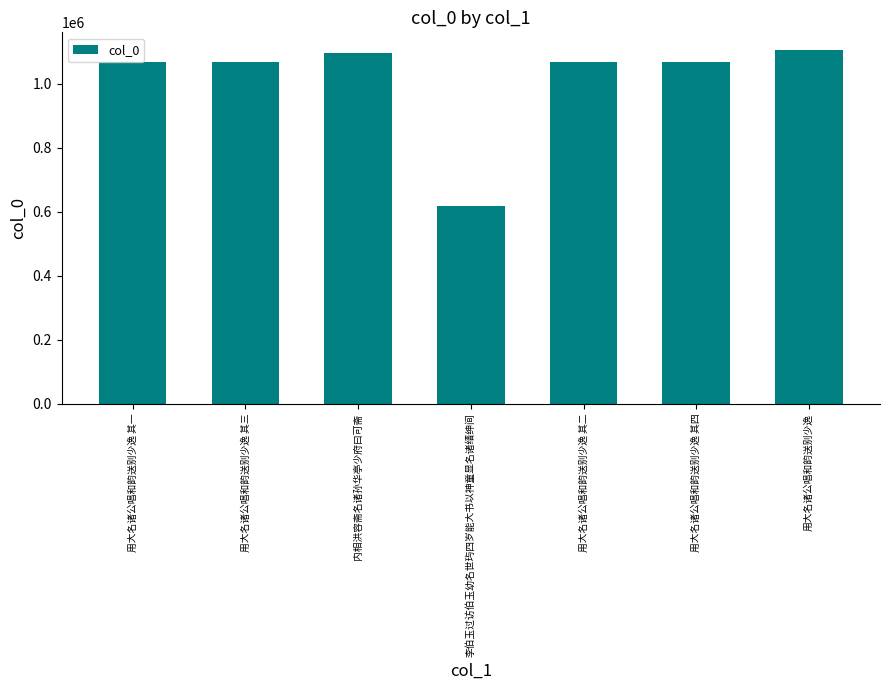

What is the label of the 2nd bar from the right?

用大名诸公唱和韵送别少逸 其四